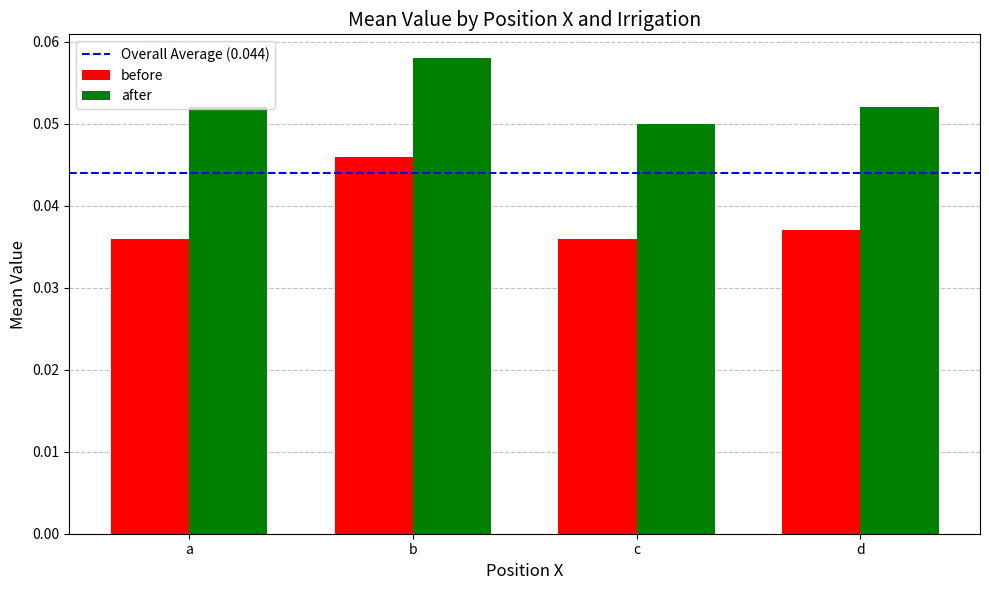

The value of after at d is 0.0. True or false?

False